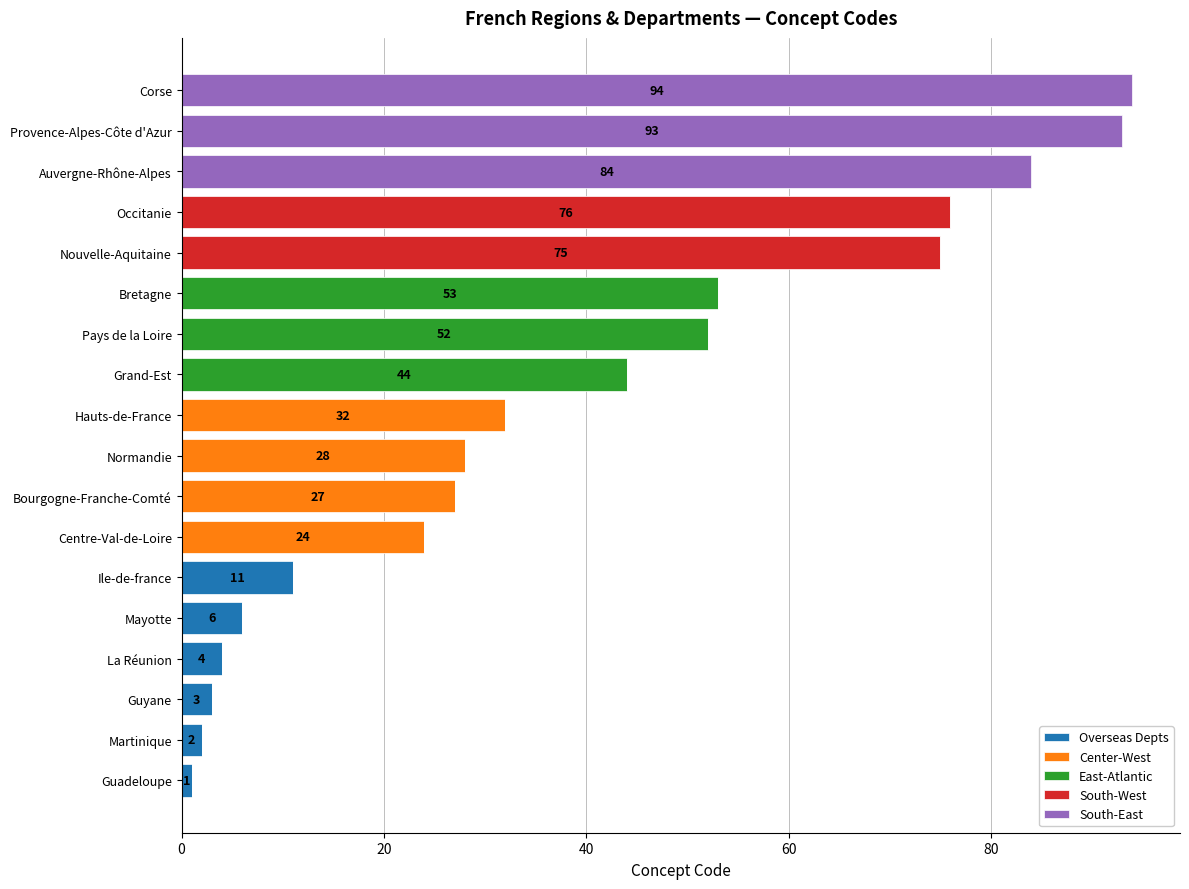

What is the sum of all Overseas Depts values?

27